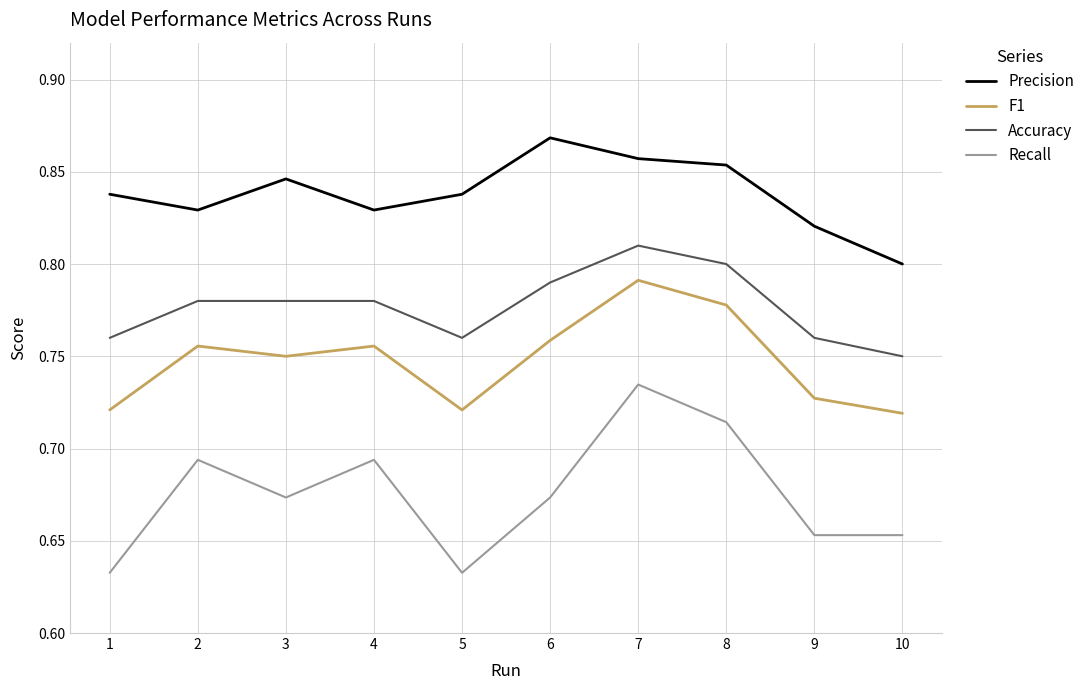

At which category is the sum across all series the highest?

7